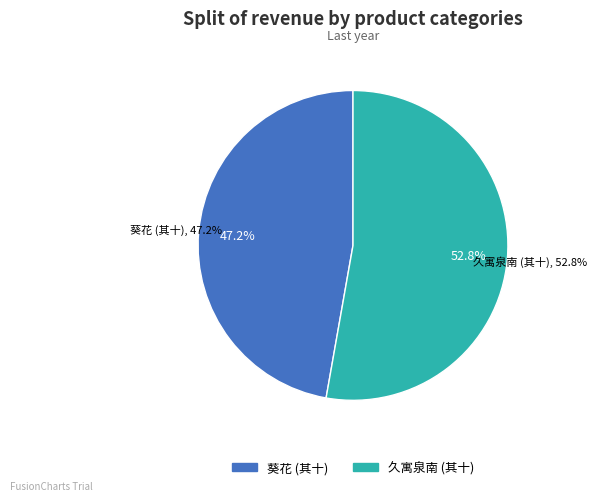

True or false: 久寓泉南待一故人消息桂隐诸葛如晦谓客舍不可住借一园亭安下即事凡有十首 其十 accounts for 53% of the total.

True